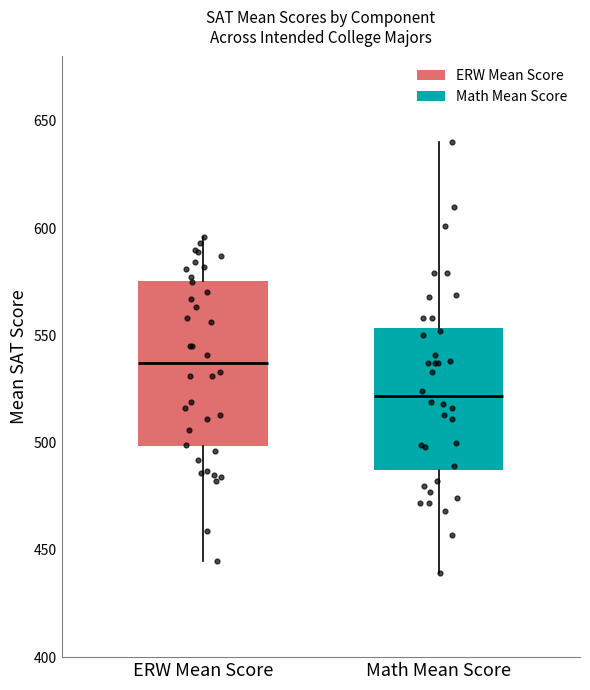

Which box has the highest median line?

ERW Mean Score